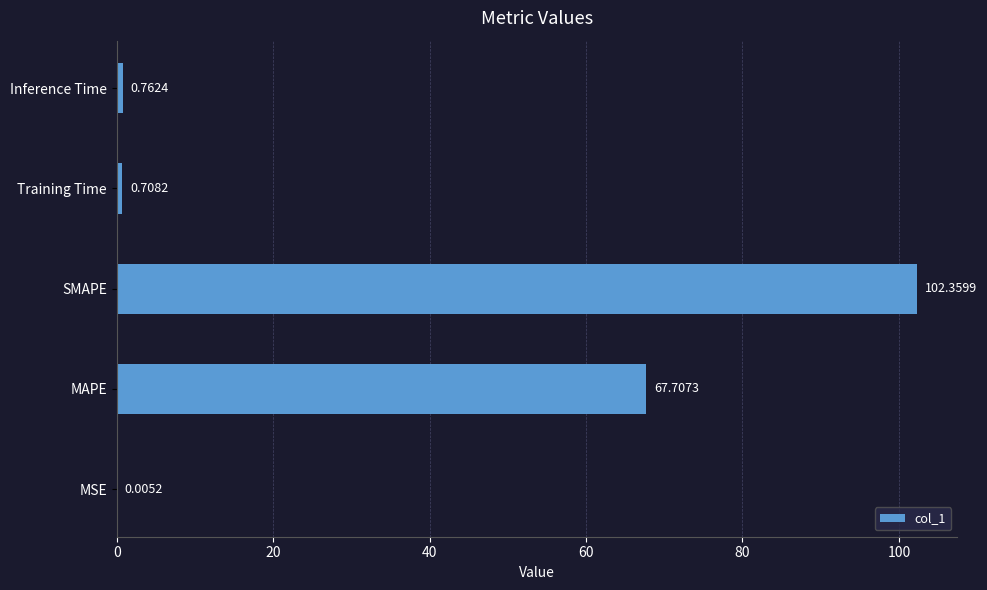

What is the change in value from MAPE to SMAPE?

+34.7